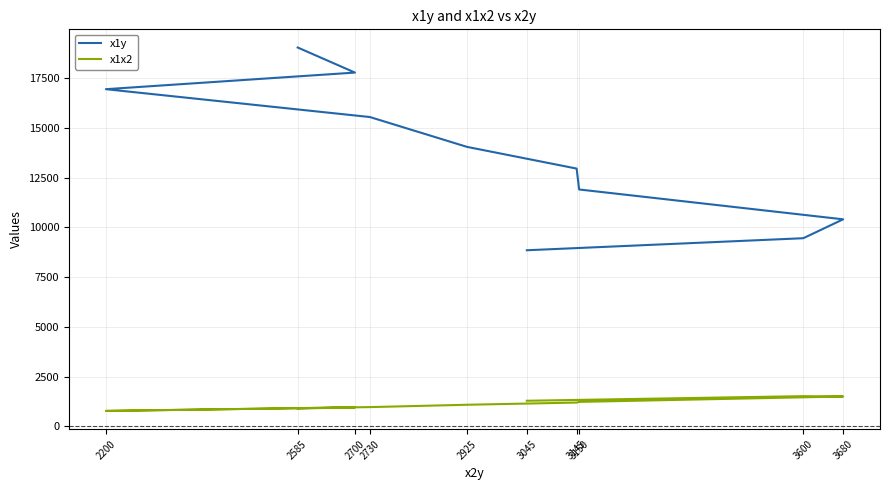

Which series has the widest spread of values?

x1y